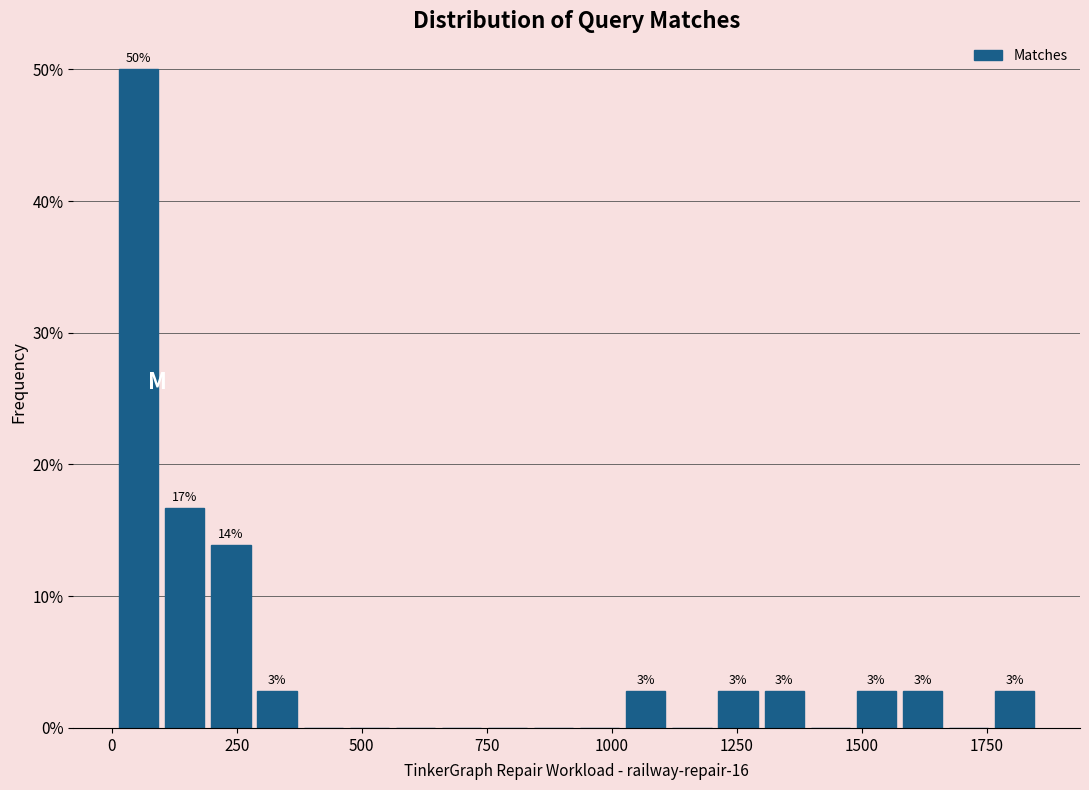

Read against the x-axis, roughly where is the centre of the tallest bar?

50